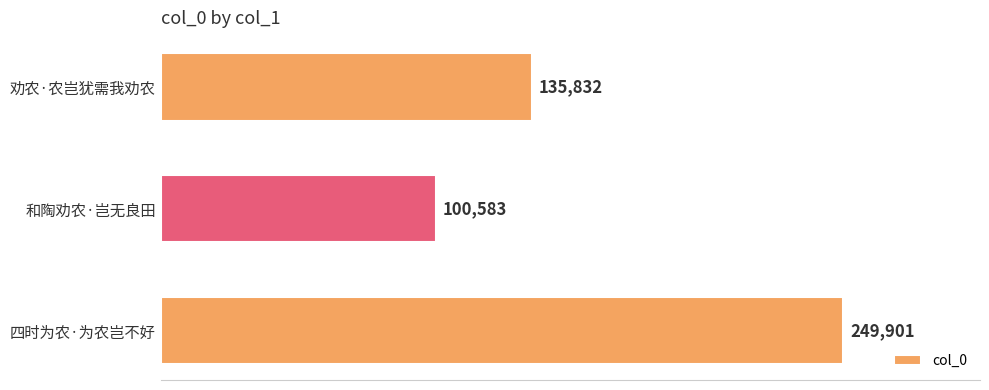

What is the difference between the maximum and second lowest values?

114069